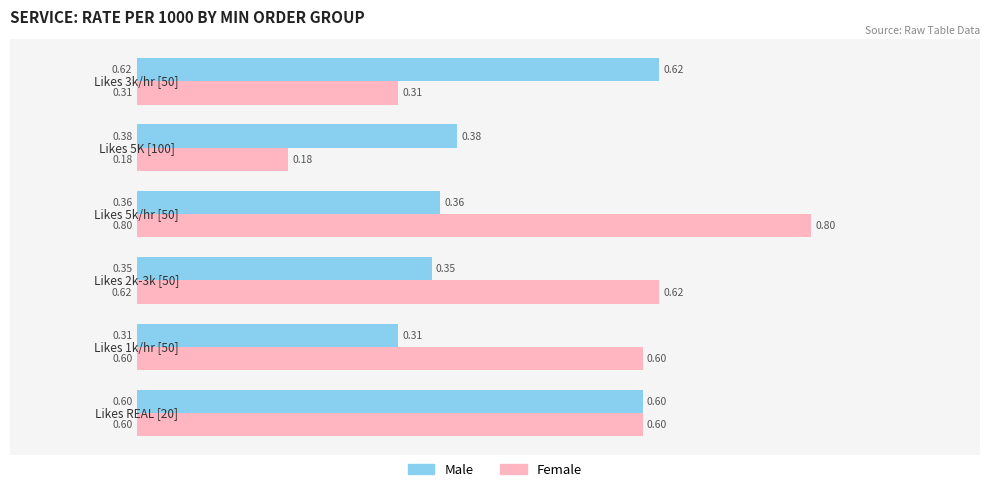

What is the sum of all Male values?

2.6